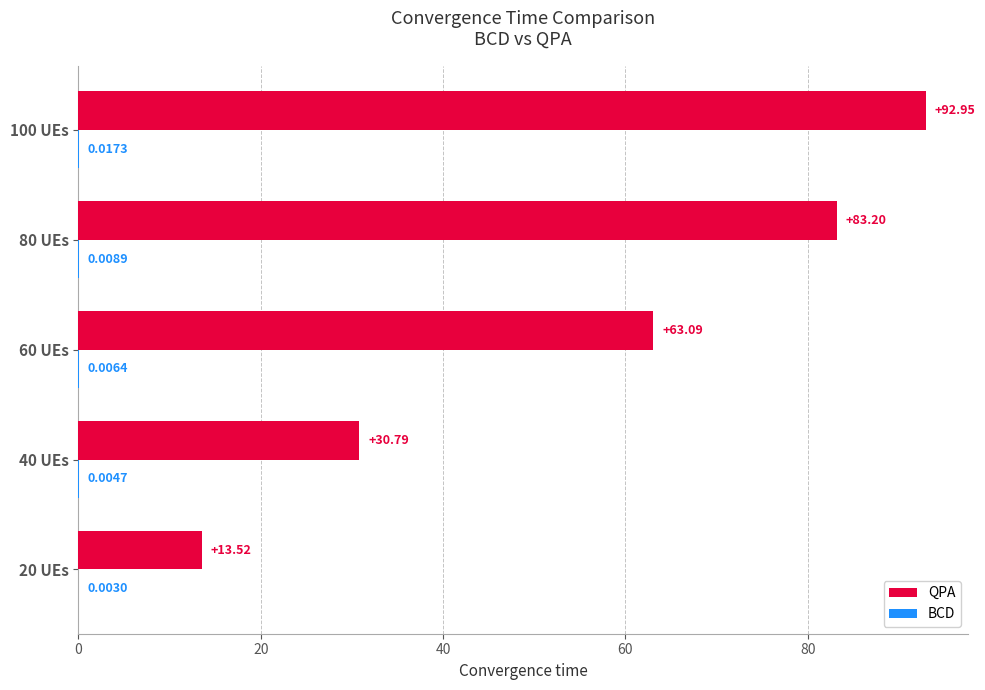

Which category has the highest value in the QPA series?

100 UEs